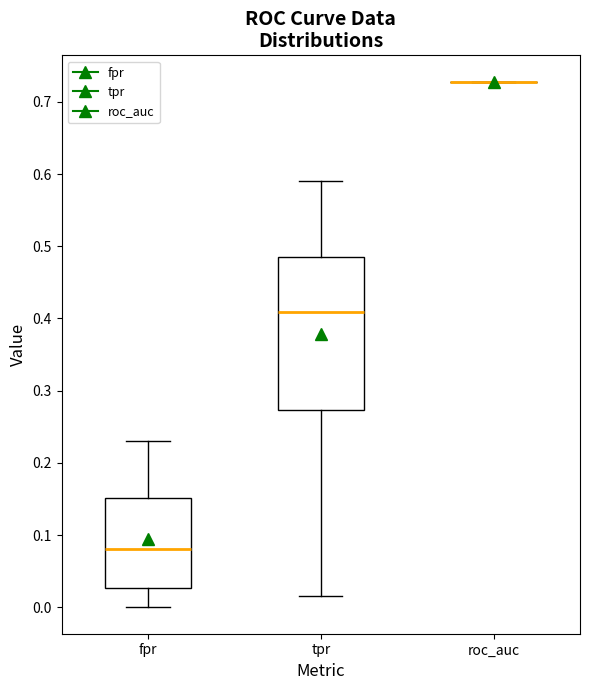

Reading left to right, transcribe this box plot: for each box, give where its median line is, the range the box spans, and where its two whiskers end, as read against the y-axis. The values are not printed on the chart, so give them approximately, as read against the axis.

fpr: median 0.08, box 0.03 to 0.15, whiskers 0.00 to 0.23
tpr: median 0.41, box 0.27 to 0.48, whiskers 0.02 to 0.59
roc_auc: box collapsed to a line at 0.73, whiskers 0.73 to 0.73